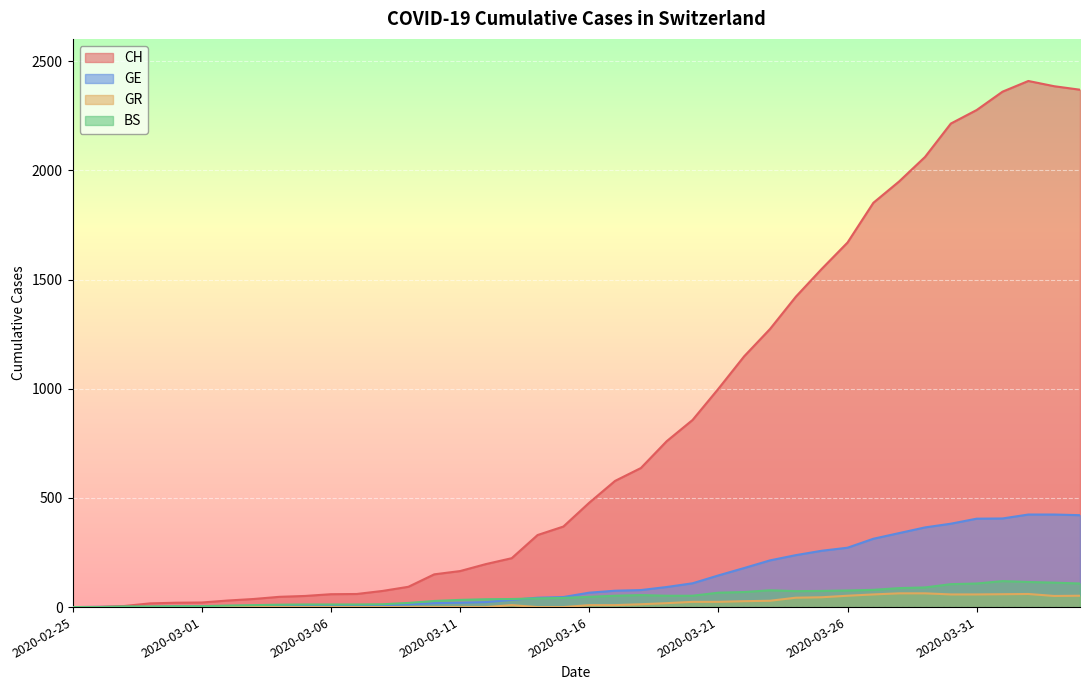

Is the value of CH at 2020-02-25 greater than the value of BS at 2020-03-30?

No